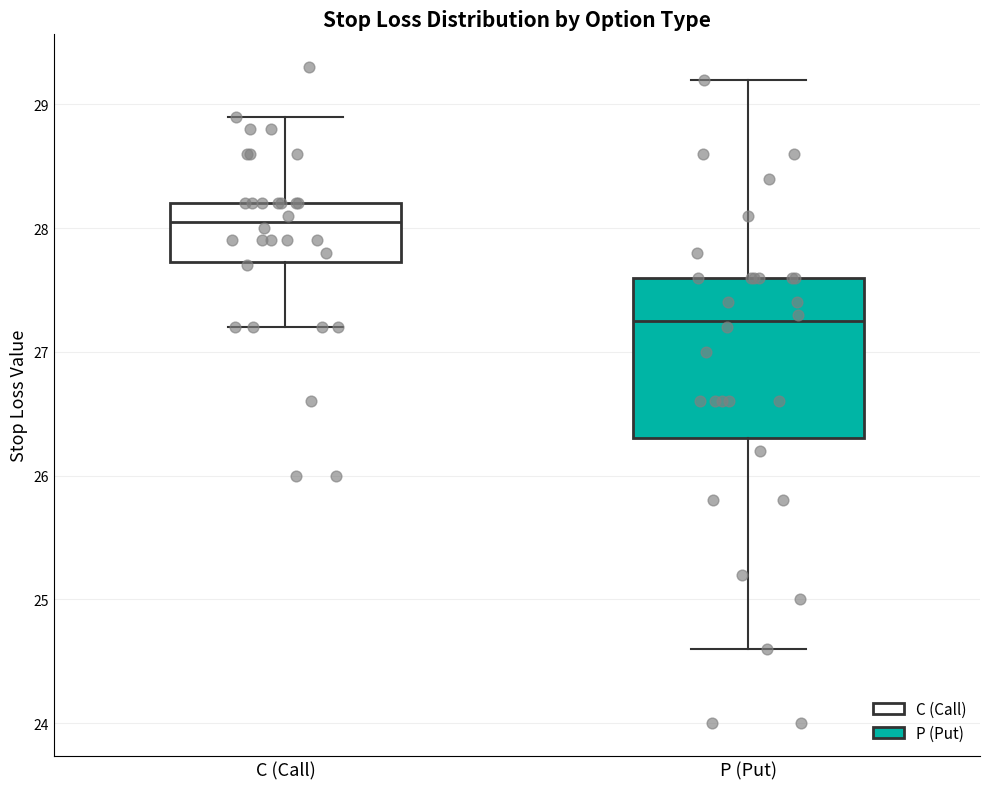

Which box is the tallest, from its lower edge to its upper edge?

P (Put)